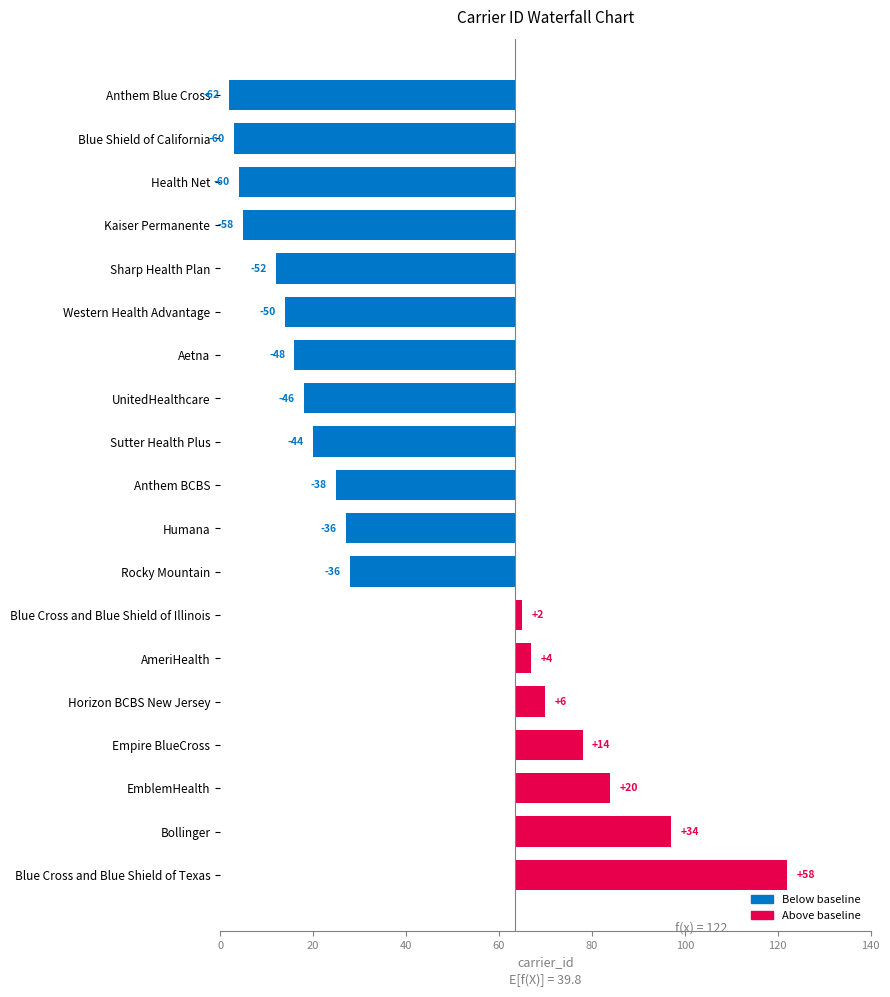

How many negative values are there?

12